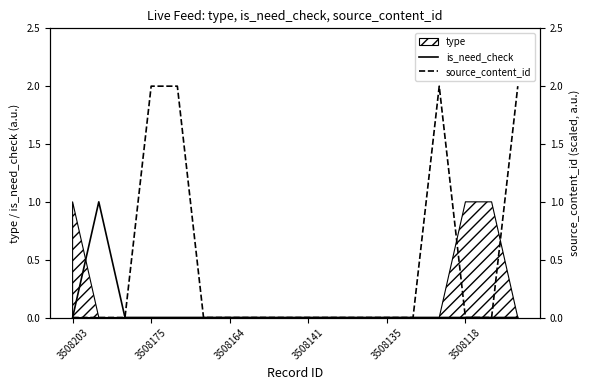

The value of is_need_check at 3508118 is 0. True or false?

True